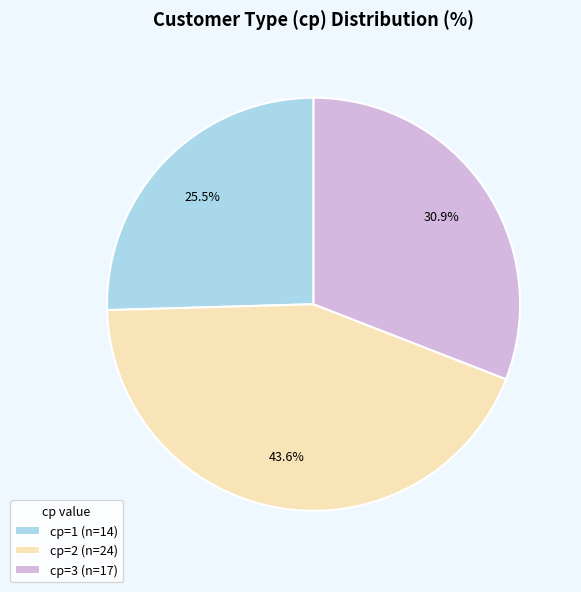

Which slice is the largest?

cp=2 (n=24)